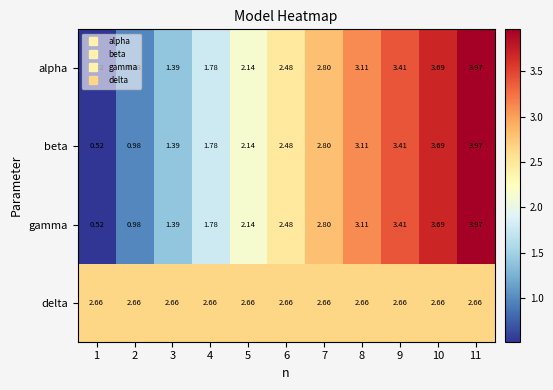

Which series has the largest total across all categories?

delta